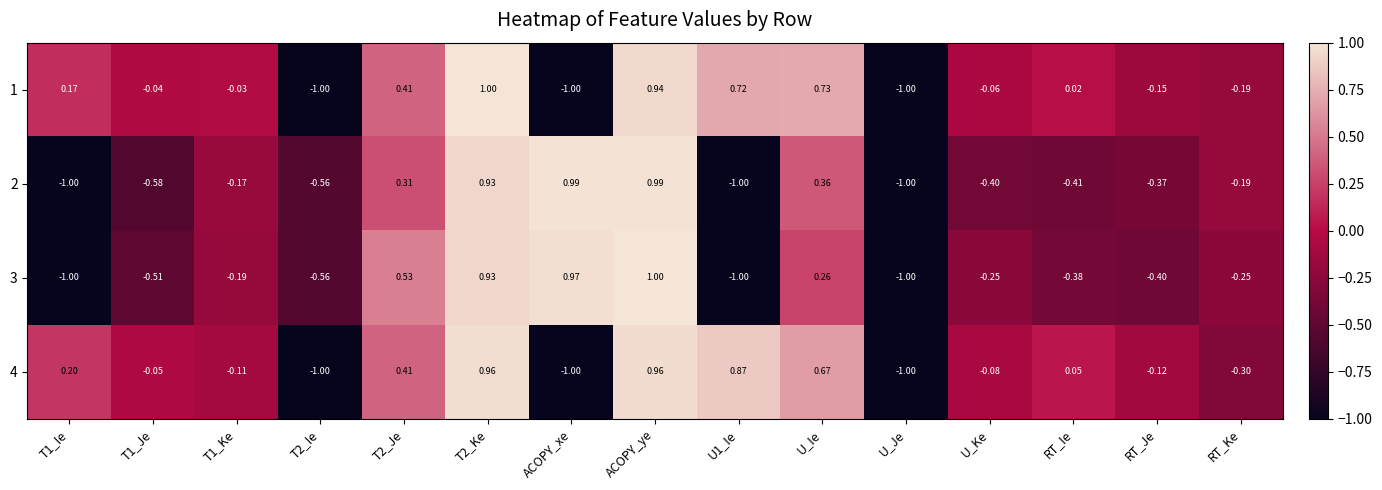

At which label is 1 closest to 0?

RT_Ie